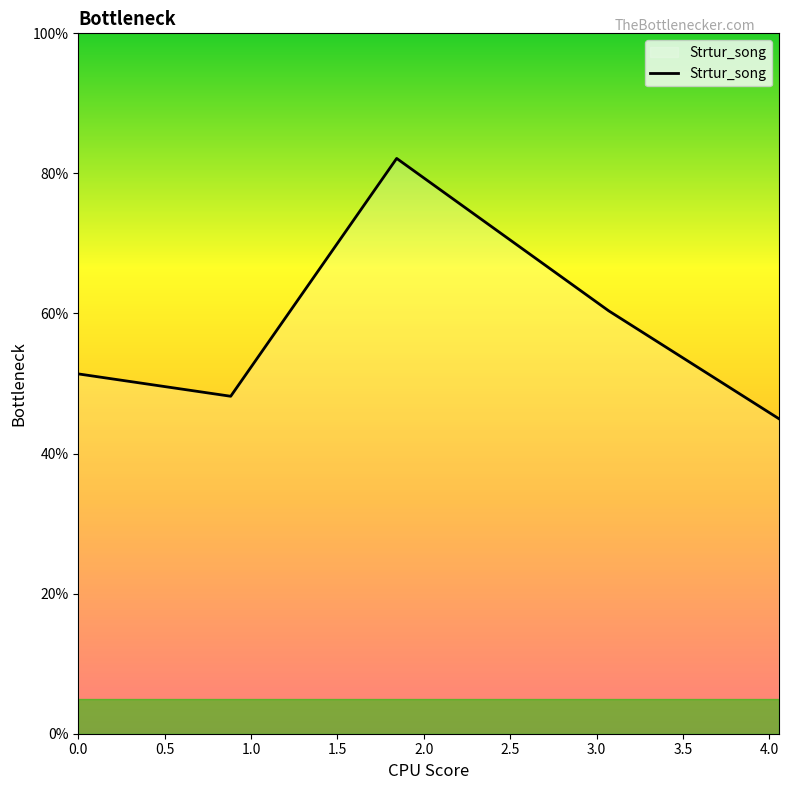

Does the chart display data point markers on the line(s)?

No